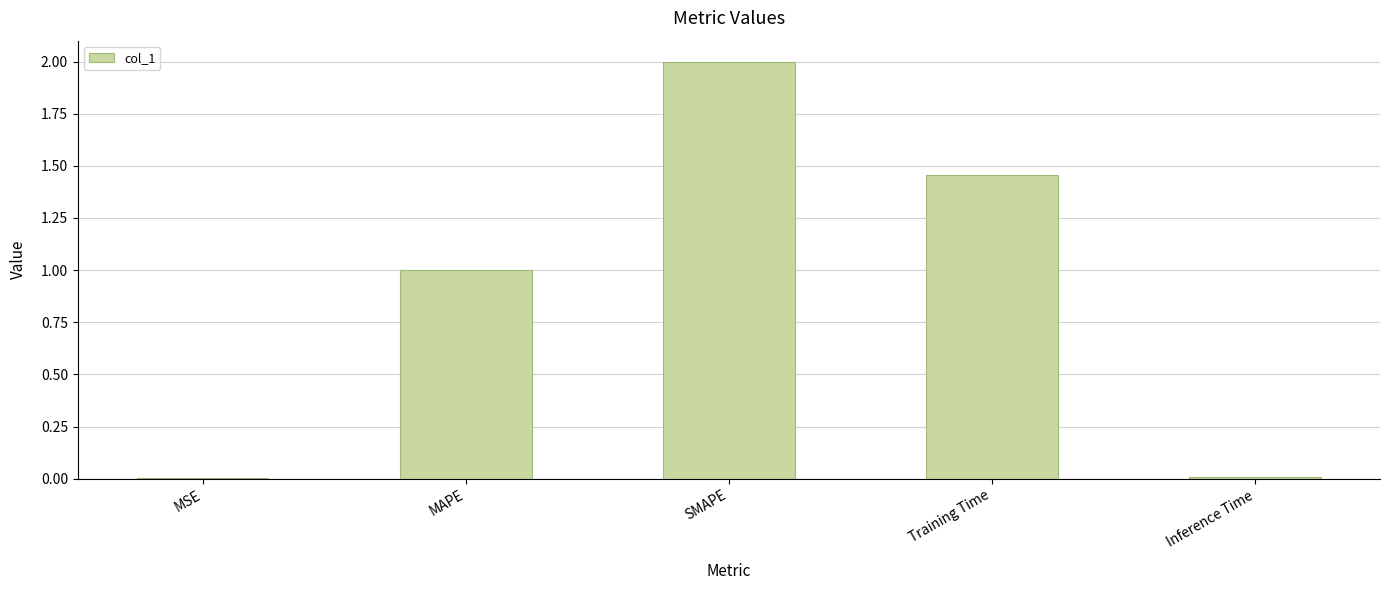

Where is the data nearest to the value 1?

MAPE